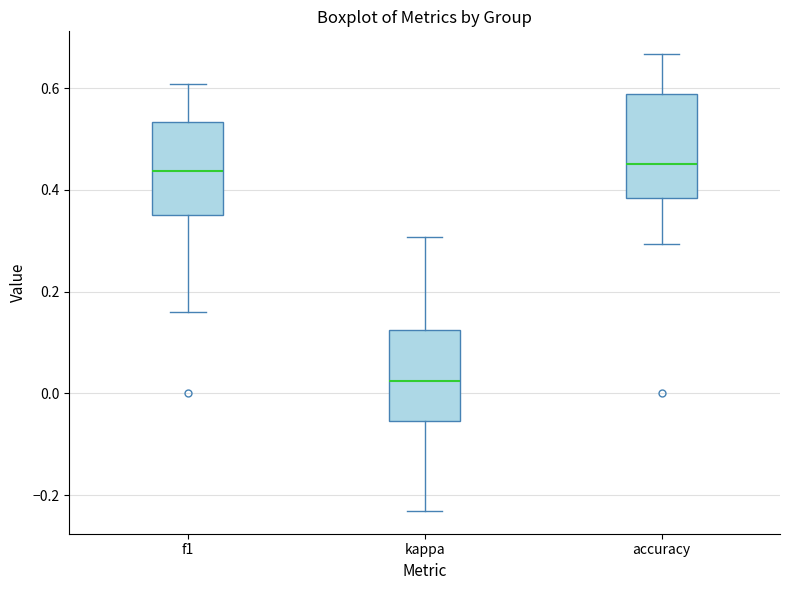

Comparing the boxes themselves (not the whiskers), which one is the tallest?

accuracy